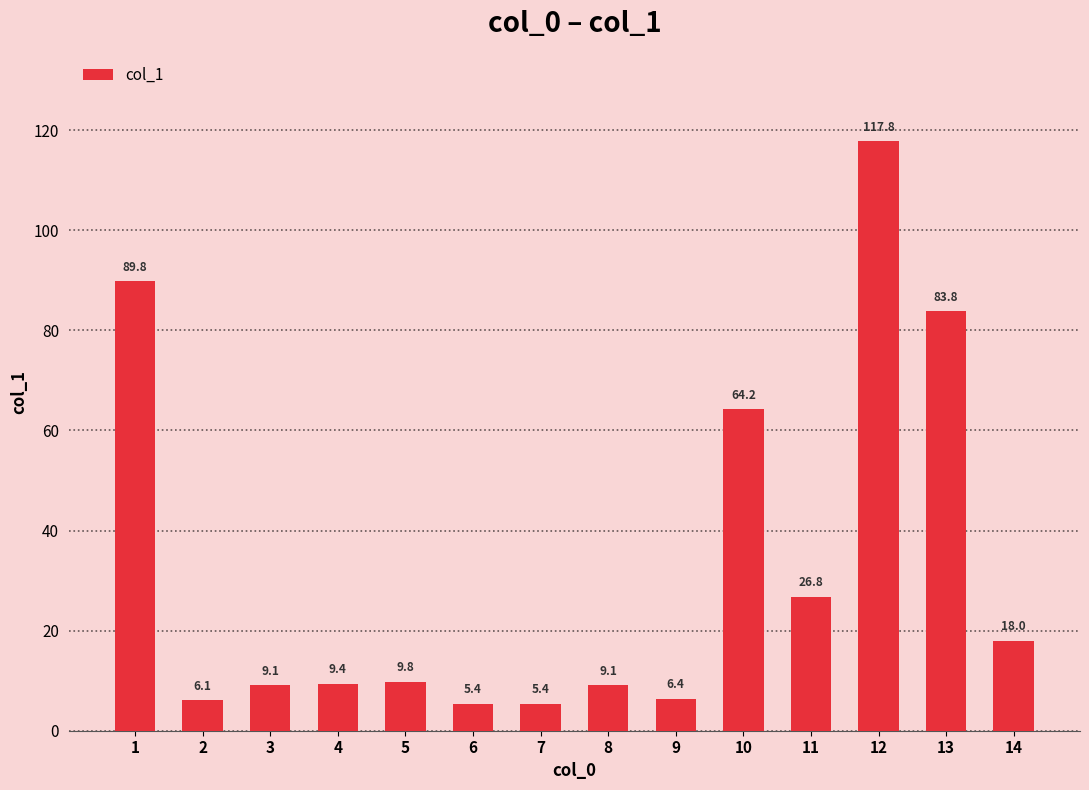

What is the greatest value displayed?

117.8